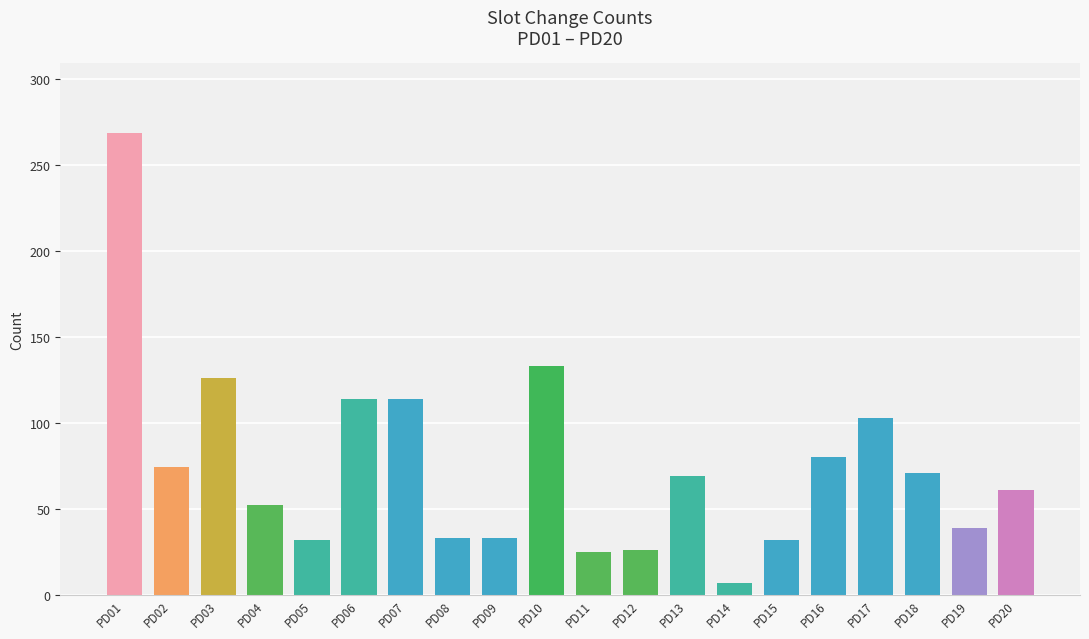

True or false: the data shows 26 at PD06.

False